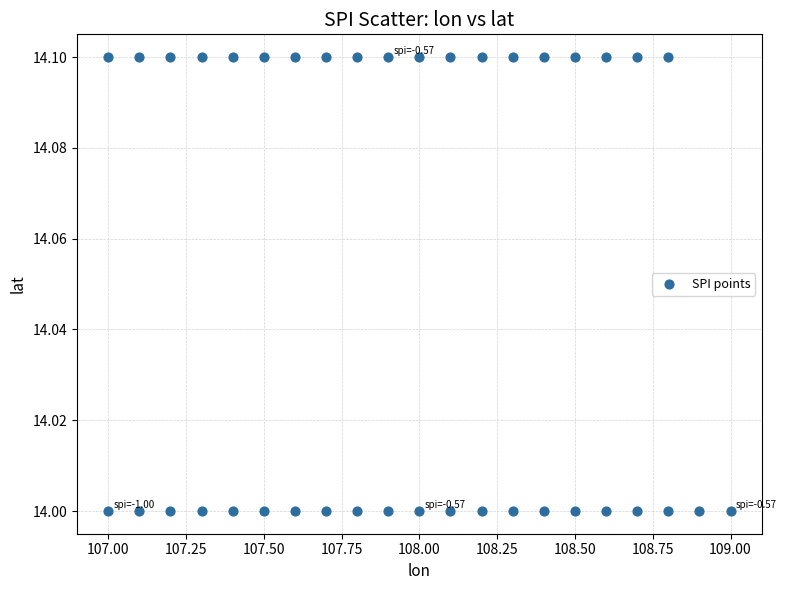

What is the range of X values (max minus min)?

2.0